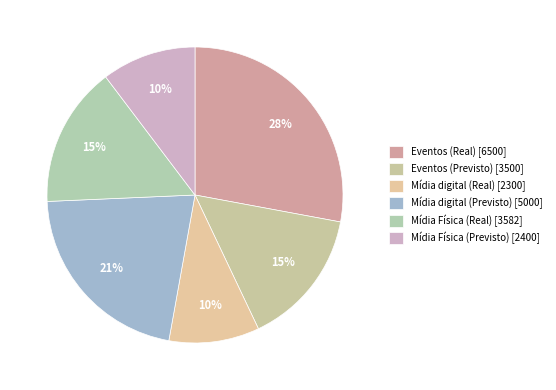

Count the number of slices in the pie.

6